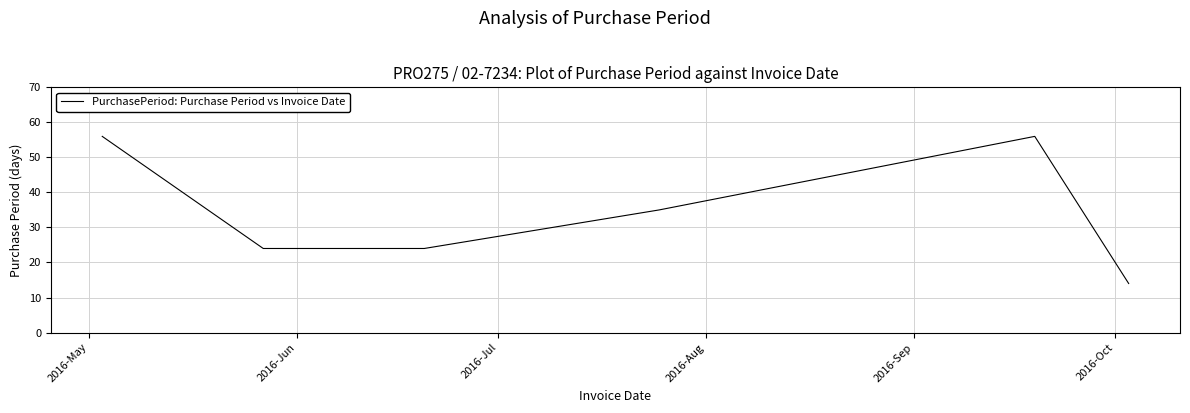

What is the smallest value displayed?

14